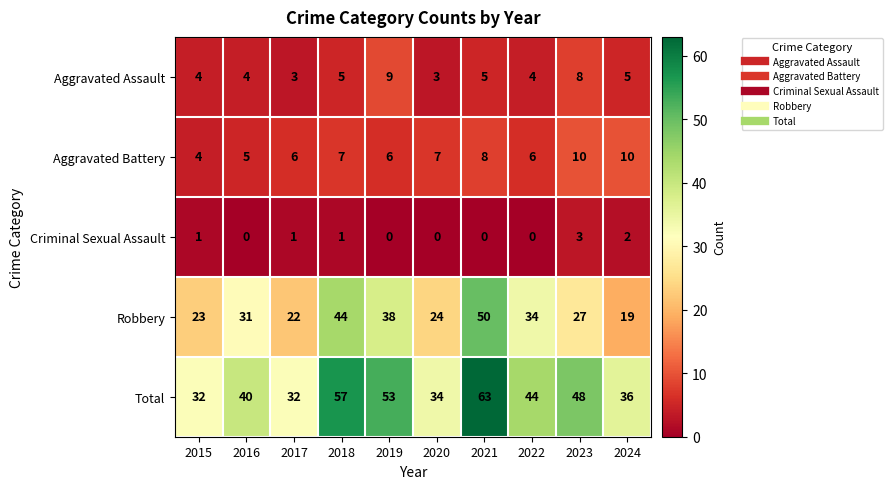

Read the Robbery value at 2022, to the nearest 10.

30